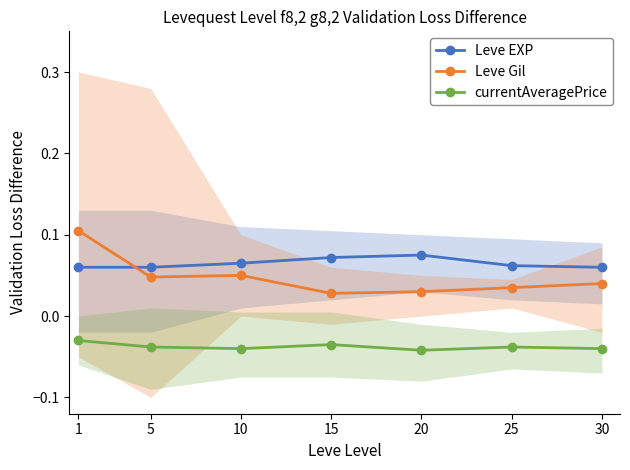

At which category is the sum across all series the highest?

1